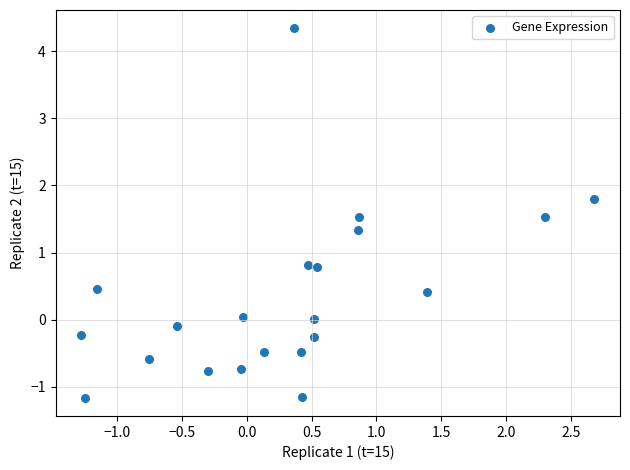

What is the range of X values (max minus min)?

4.0